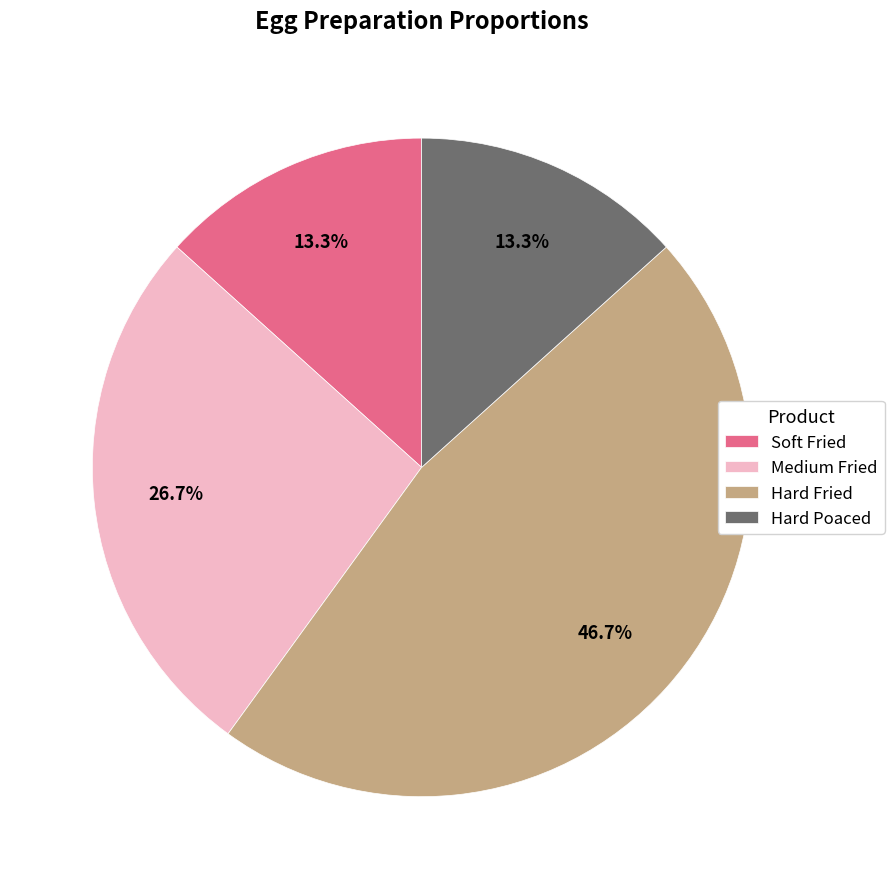

How many segments does this pie chart have?

4